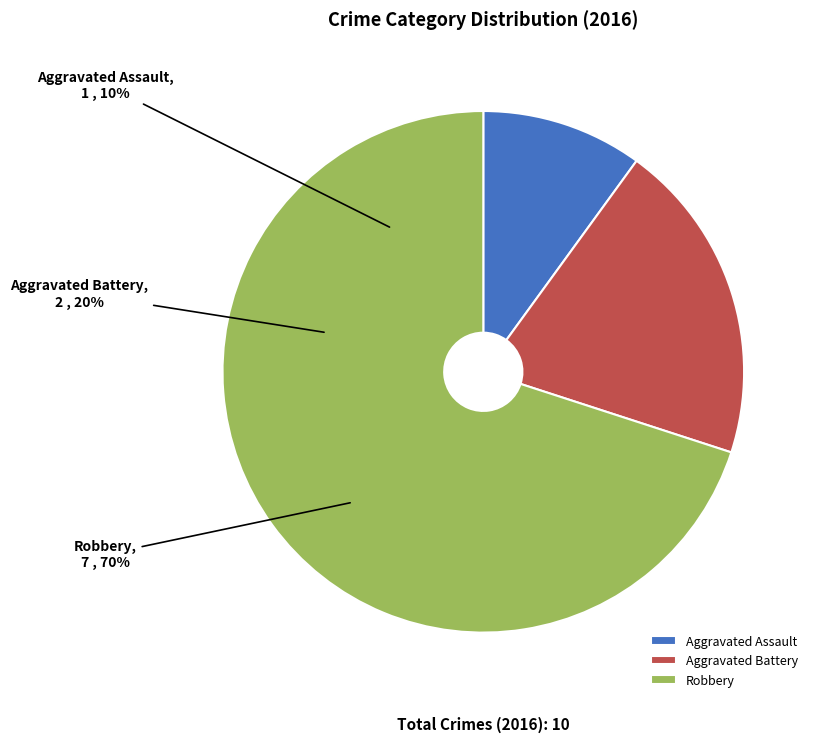

Count the number of slices in the pie.

3